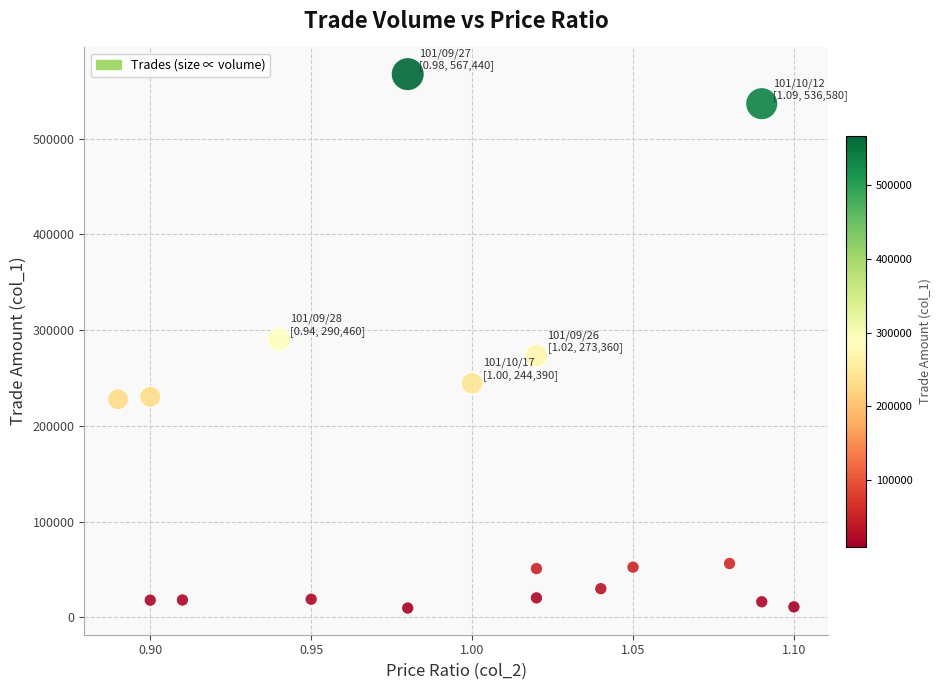

What is the range of Y values (max minus min)?

557640